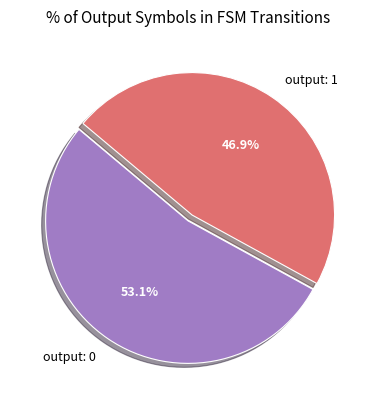

Rank the categories by value from lowest to highest.

output: 1, output: 0